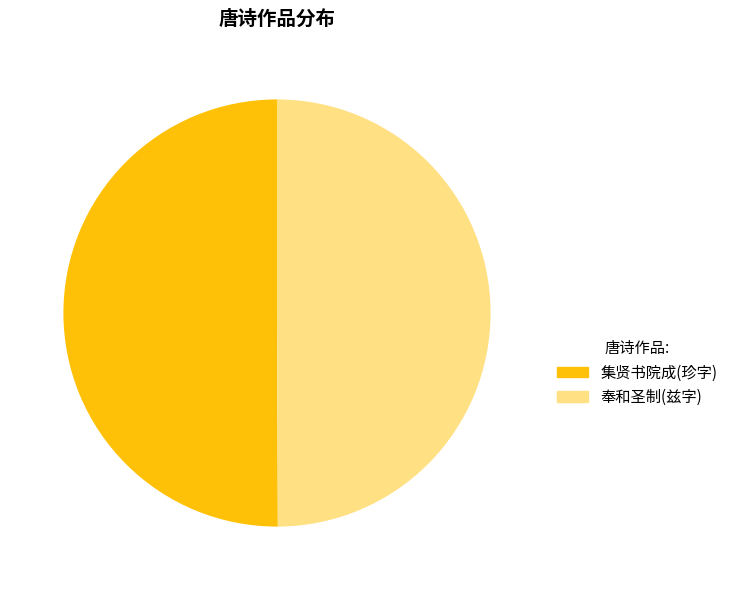

How many slices are in this pie chart?

2